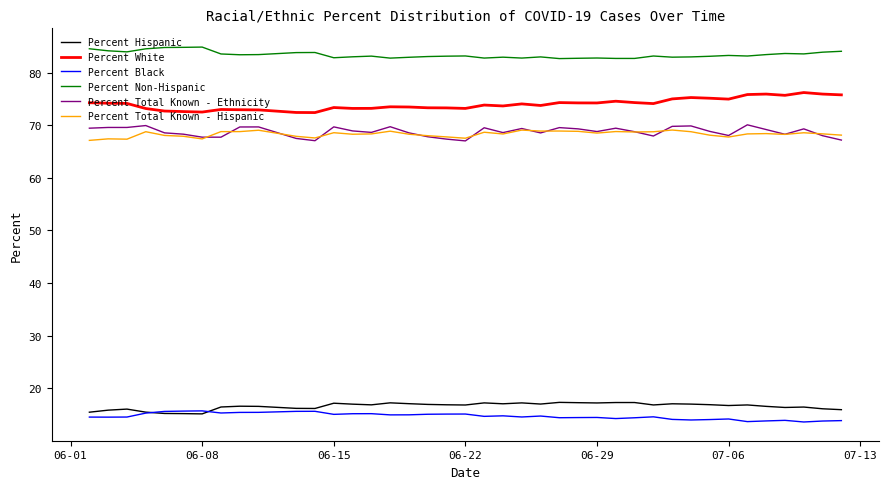

What is the maximum value for Percent Total Known - Ethnicity?

70.1